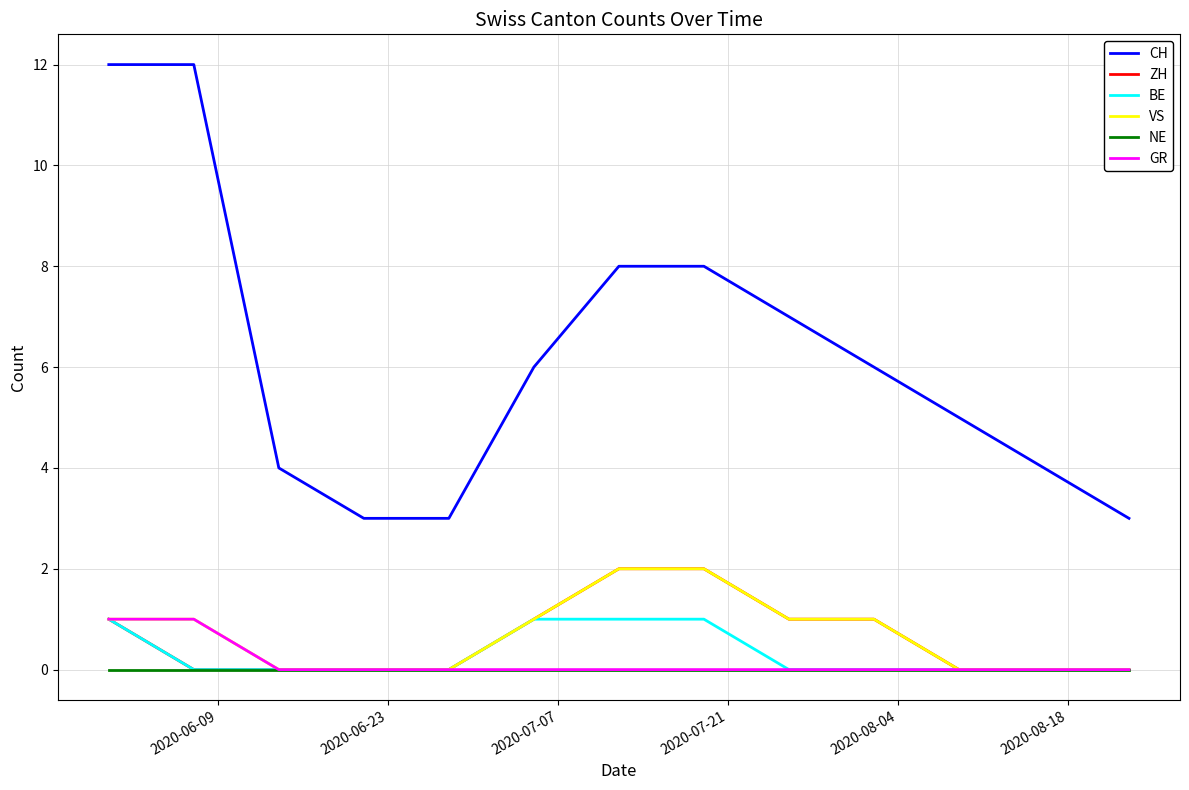

Which series has the largest total across all categories?

CH